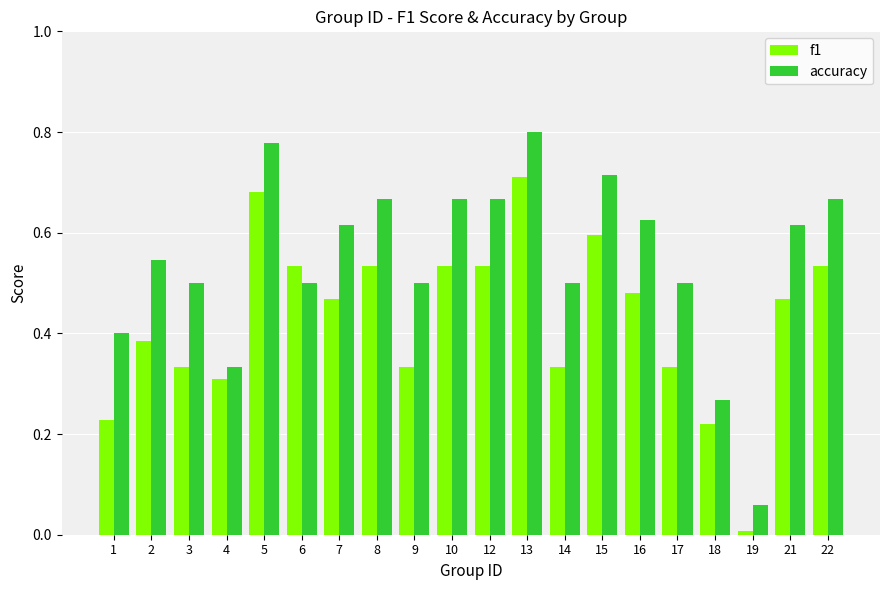

How many data points does each series have?

20